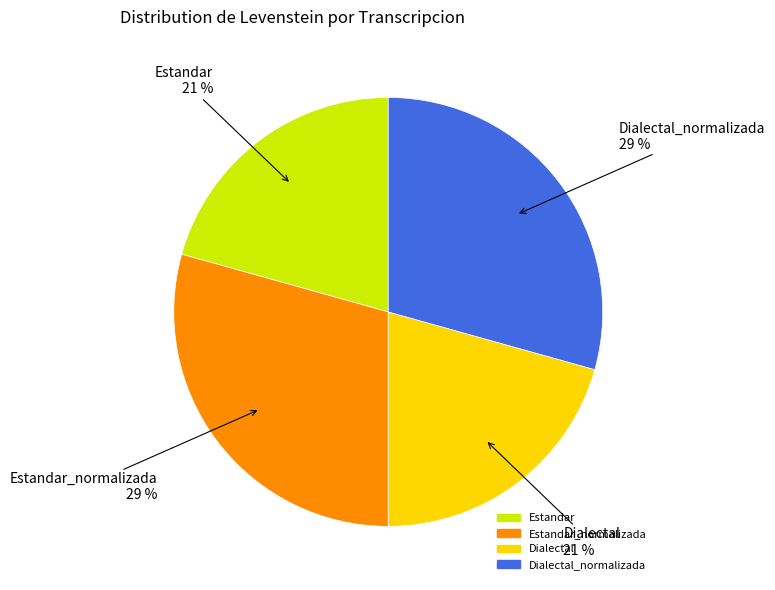

Is it true that Dialectal is 21% of the pie?

True